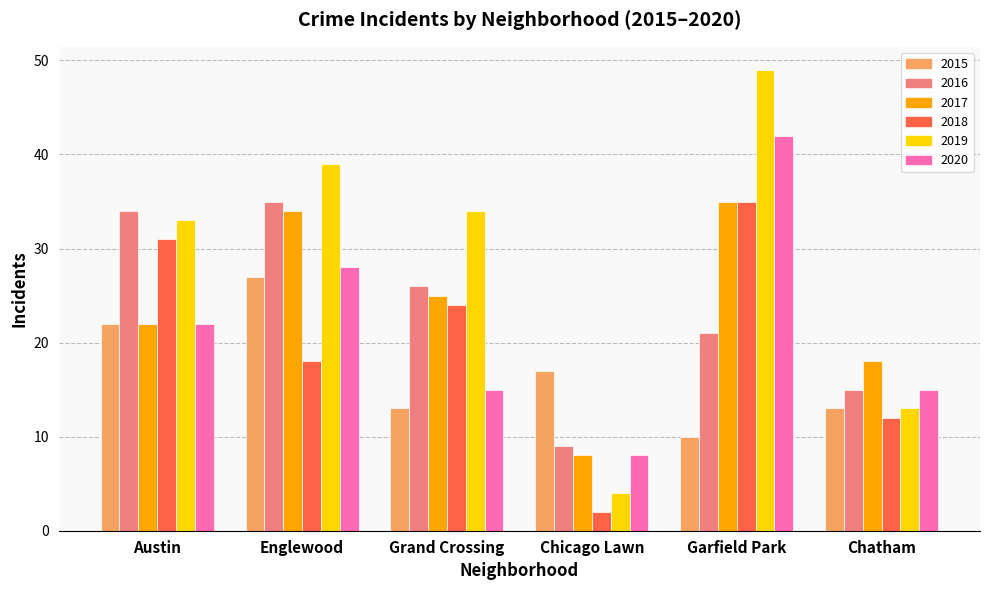

What is the difference between the maximum and minimum values in the 2019 series?

45